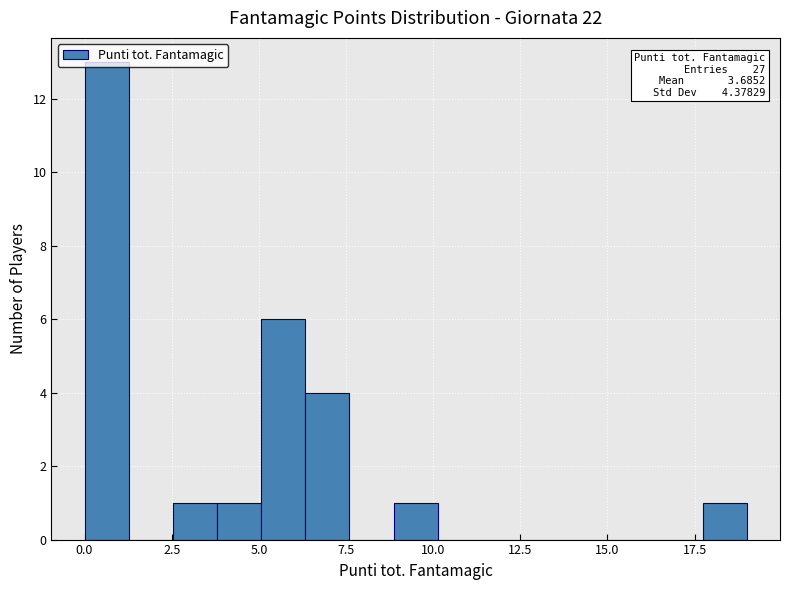

Read against the x-axis, roughly where is the centre of the tallest bar?

0.5